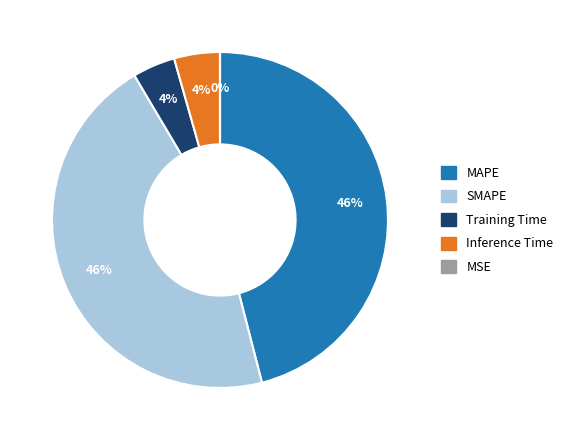

To the nearest percent, what is the average slice percentage?

20%